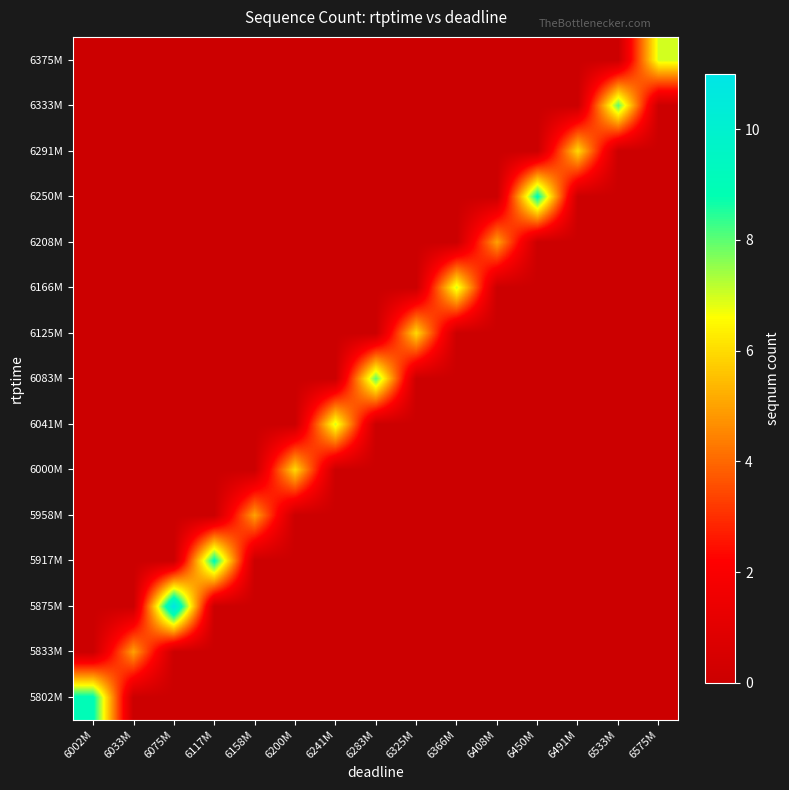

Reading right to left, extract all data points from this chart.

5802M: 6575M=0	6533M=0	6491M=0	6450M=0	6408M=0	6366M=0	6325M=0	6283M=0	6241M=0	6200M=0	6158M=0	6117M=0	6075M=0	6033M=0	6002M=9
5833M: 6575M=0	6533M=0	6491M=0	6450M=0	6408M=0	6366M=0	6325M=0	6283M=0	6241M=0	6200M=0	6158M=0	6117M=0	6075M=0	6033M=5	6002M=0
5875M: 6575M=0	6533M=0	6491M=0	6450M=0	6408M=0	6366M=0	6325M=0	6283M=0	6241M=0	6200M=0	6158M=0	6117M=0	6075M=11	6033M=0	6002M=0
5917M: 6575M=0	6533M=0	6491M=0	6450M=0	6408M=0	6366M=0	6325M=0	6283M=0	6241M=0	6200M=0	6158M=0	6117M=9	6075M=0	6033M=0	6002M=0
5958M: 6575M=0	6533M=0	6491M=0	6450M=0	6408M=0	6366M=0	6325M=0	6283M=0	6241M=0	6200M=0	6158M=5	6117M=0	6075M=0	6033M=0	6002M=0
6000M: 6575M=0	6533M=0	6491M=0	6450M=0	6408M=0	6366M=0	6325M=0	6283M=0	6241M=0	6200M=6	6158M=0	6117M=0	6075M=0	6033M=0	6002M=0
6041M: 6575M=0	6533M=0	6491M=0	6450M=0	6408M=0	6366M=0	6325M=0	6283M=0	6241M=7	6200M=0	6158M=0	6117M=0	6075M=0	6033M=0	6002M=0
6083M: 6575M=0	6533M=0	6491M=0	6450M=0	6408M=0	6366M=0	6325M=0	6283M=8	6241M=0	6200M=0	6158M=0	6117M=0	6075M=0	6033M=0	6002M=0
6125M: 6575M=0	6533M=0	6491M=0	6450M=0	6408M=0	6366M=0	6325M=6	6283M=0	6241M=0	6200M=0	6158M=0	6117M=0	6075M=0	6033M=0	6002M=0
6166M: 6575M=0	6533M=0	6491M=0	6450M=0	6408M=0	6366M=7	6325M=0	6283M=0	6241M=0	6200M=0	6158M=0	6117M=0	6075M=0	6033M=0	6002M=0
6208M: 6575M=0	6533M=0	6491M=0	6450M=0	6408M=5	6366M=0	6325M=0	6283M=0	6241M=0	6200M=0	6158M=0	6117M=0	6075M=0	6033M=0	6002M=0
6250M: 6575M=0	6533M=0	6491M=0	6450M=9	6408M=0	6366M=0	6325M=0	6283M=0	6241M=0	6200M=0	6158M=0	6117M=0	6075M=0	6033M=0	6002M=0
6291M: 6575M=0	6533M=0	6491M=6	6450M=0	6408M=0	6366M=0	6325M=0	6283M=0	6241M=0	6200M=0	6158M=0	6117M=0	6075M=0	6033M=0	6002M=0
6333M: 6575M=0	6533M=8	6491M=0	6450M=0	6408M=0	6366M=0	6325M=0	6283M=0	6241M=0	6200M=0	6158M=0	6117M=0	6075M=0	6033M=0	6002M=0
6375M: 6575M=7	6533M=0	6491M=0	6450M=0	6408M=0	6366M=0	6325M=0	6283M=0	6241M=0	6200M=0	6158M=0	6117M=0	6075M=0	6033M=0	6002M=0